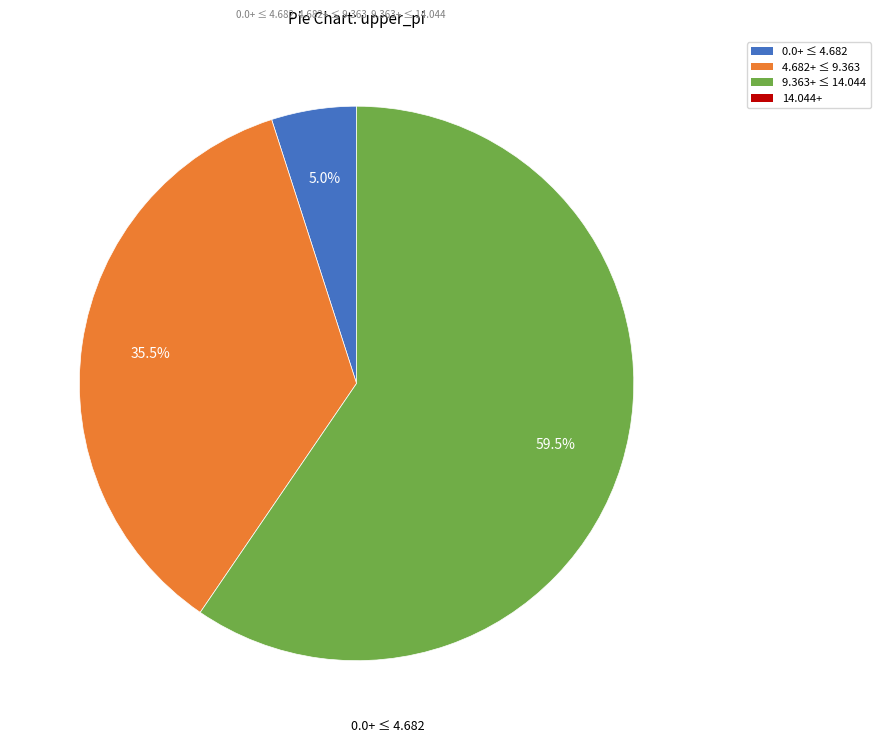

Is there a majority slice in this chart?

Yes